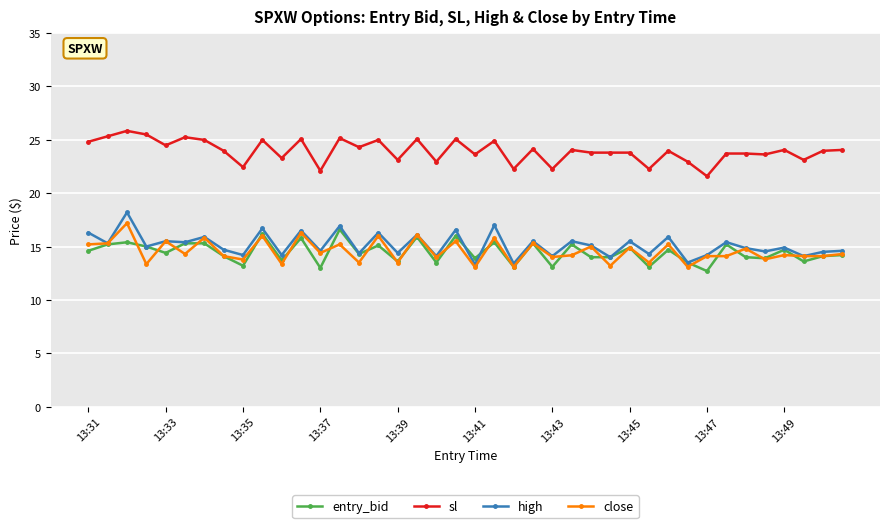

How many lines are shown in the chart?

4